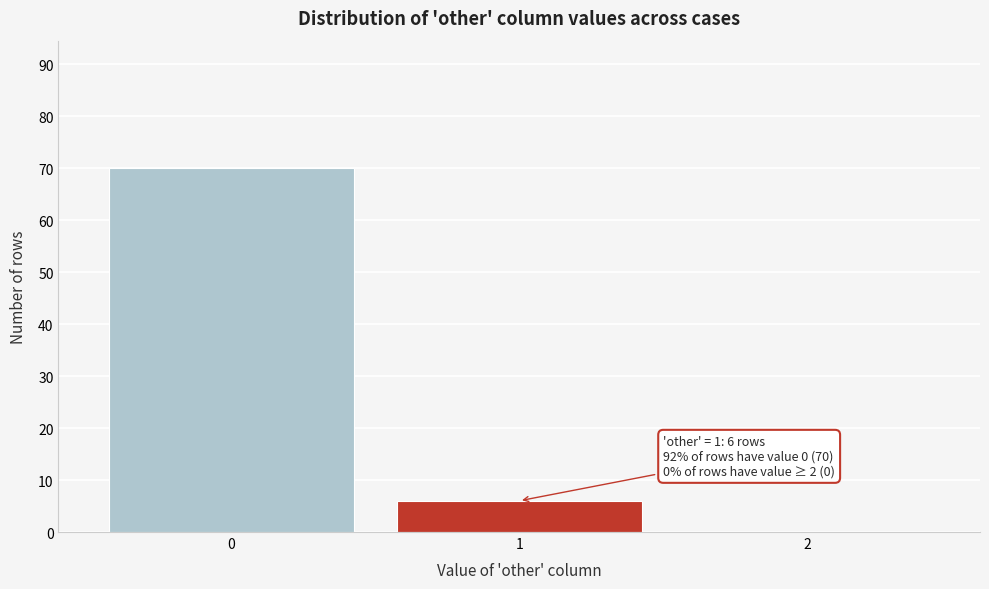

Reading left to right, list all the values displayed in this chart.

0=70	1=6	2=0